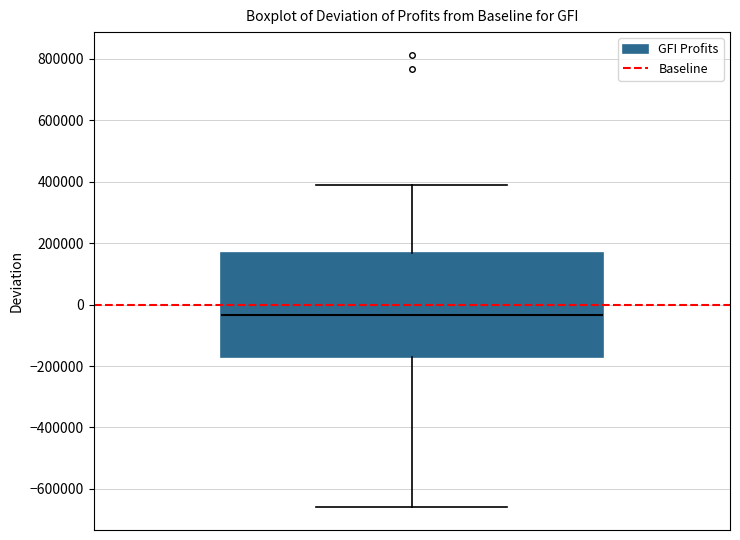

Transcribe this box plot: give where the median line is, the range the box spans, and where the two whiskers end, as read against the y-axis. The values are not printed on the chart, so give them approximately, as read against the axis.

median -40000, box -180000 to 160000, whiskers -660000 to 380000